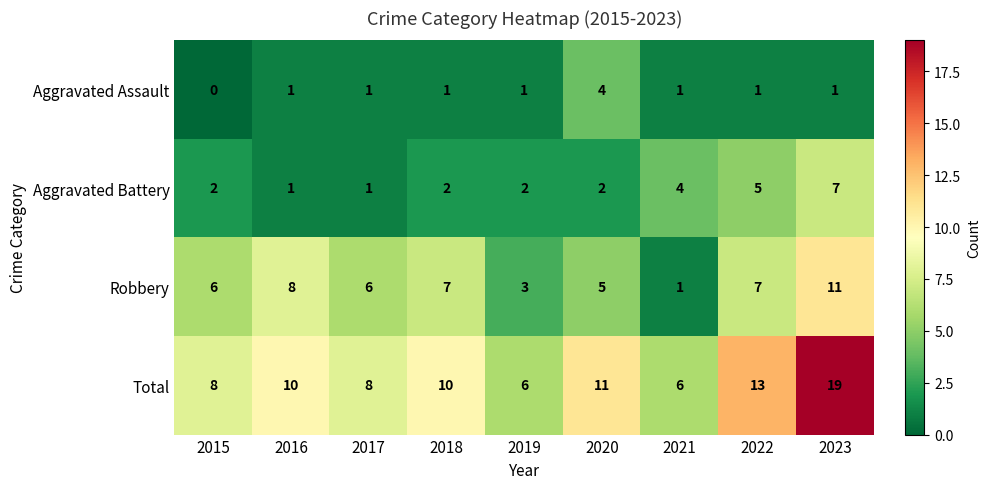

What is the average value of the Robbery series?

6